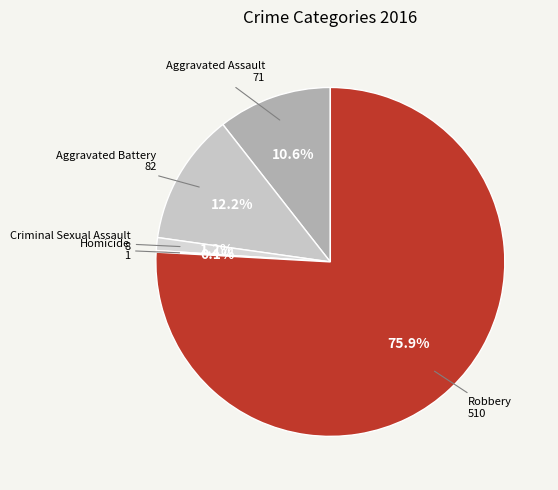

Does Aggravated Assault represent more than half of the total?

No